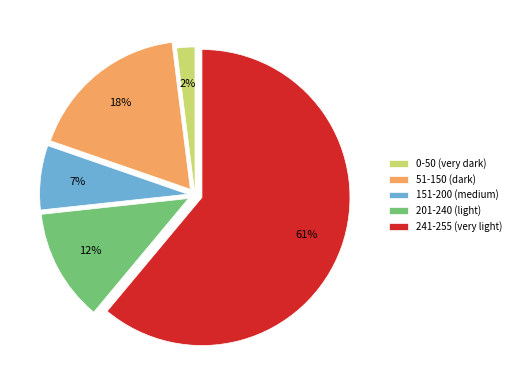

Combined, do 0-50 (very dark) and 241-255 (very light) account for over 50%?

Yes